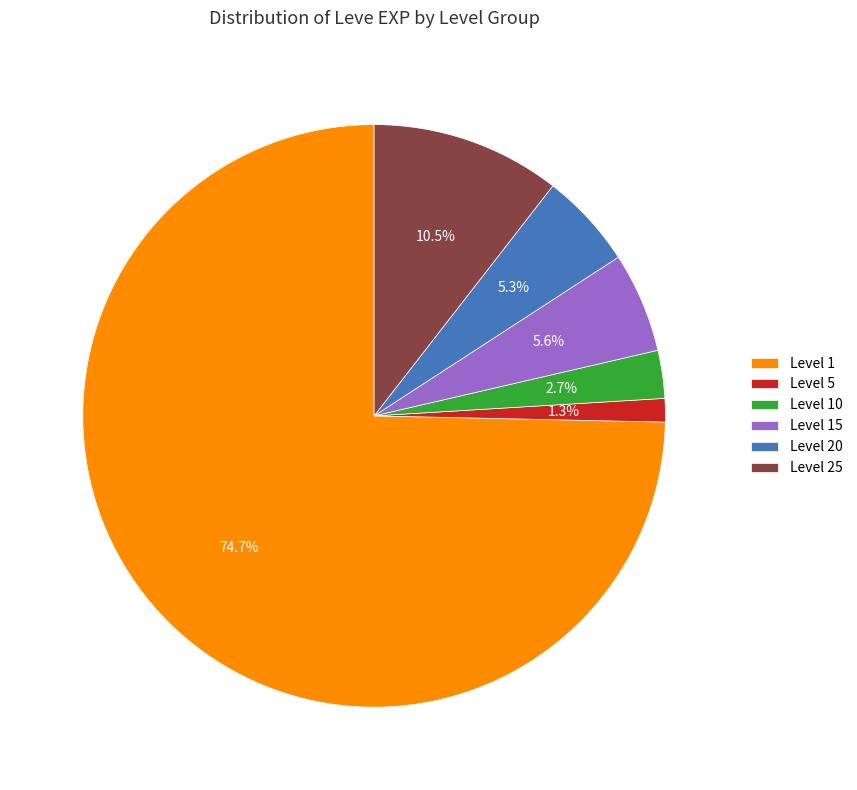

Approximately how many times larger is the value at Level 5 compared to Level 10?

0.5